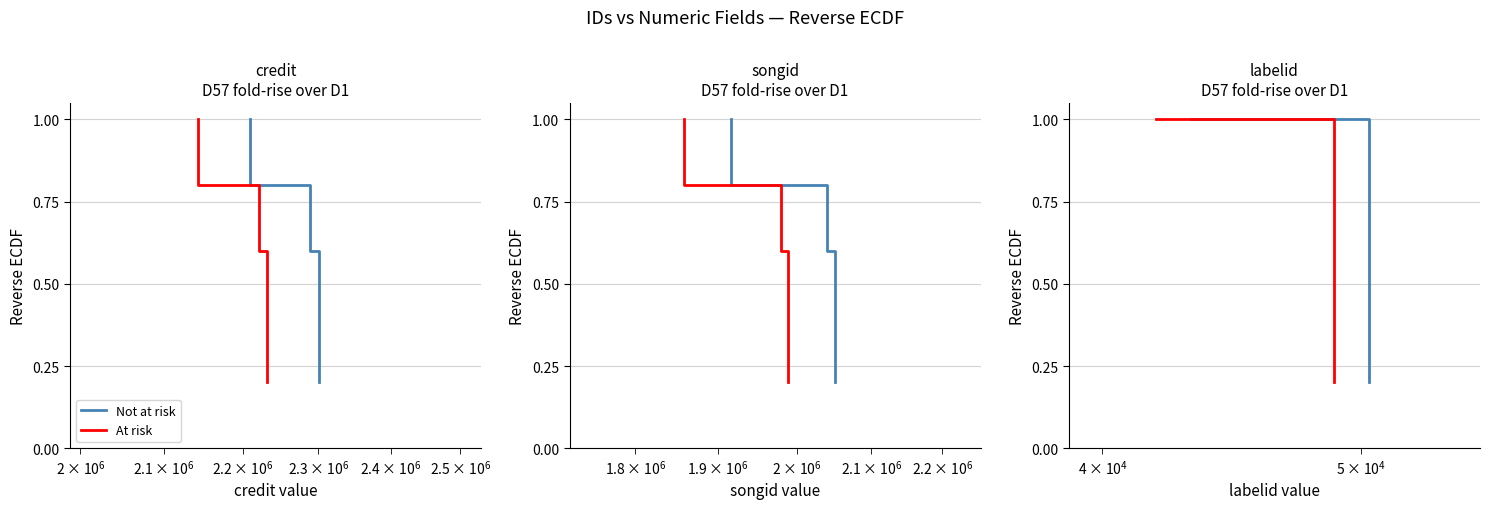

How many data points does each series have?

5